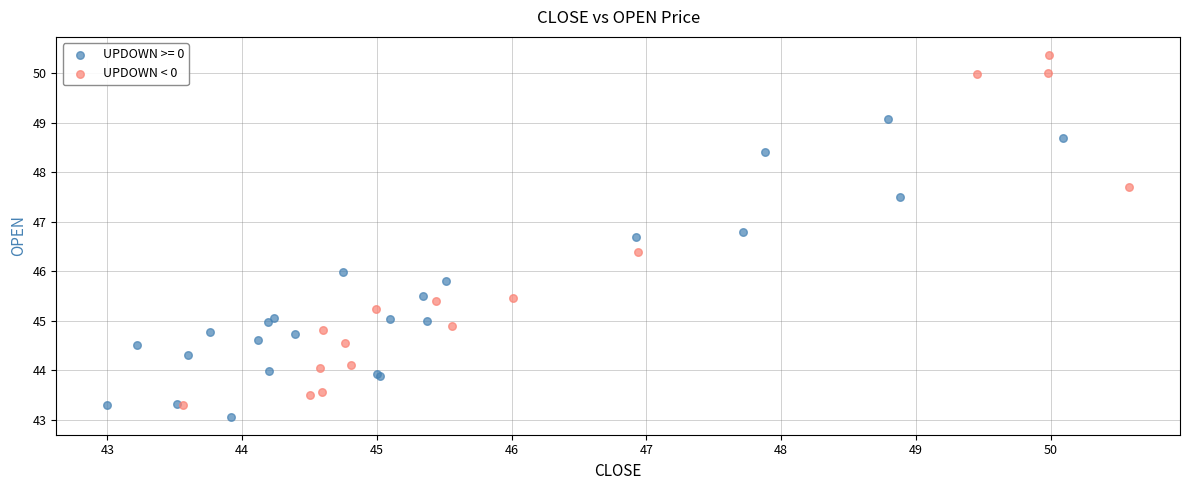

Which series contains the highest Y value?

UPDOWN < 0